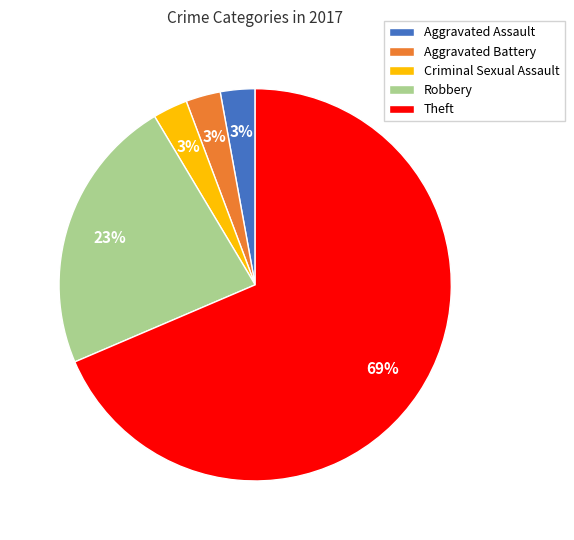

Does Aggravated Battery account for over 50% of the chart?

No